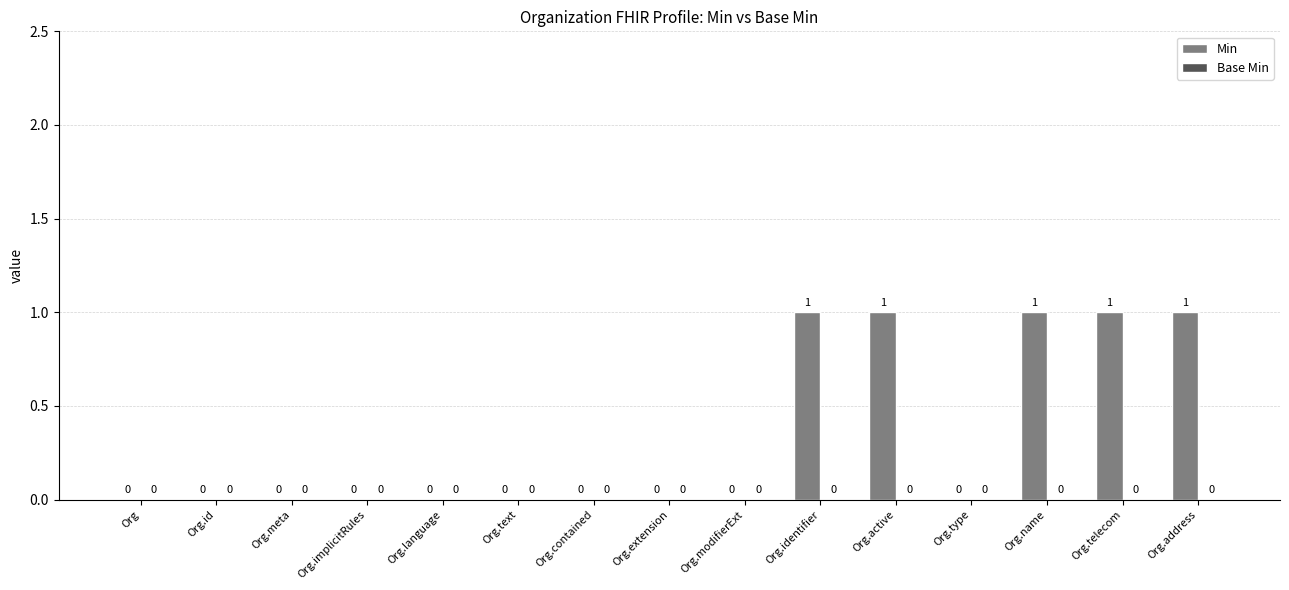

Are the bars horizontal?

No